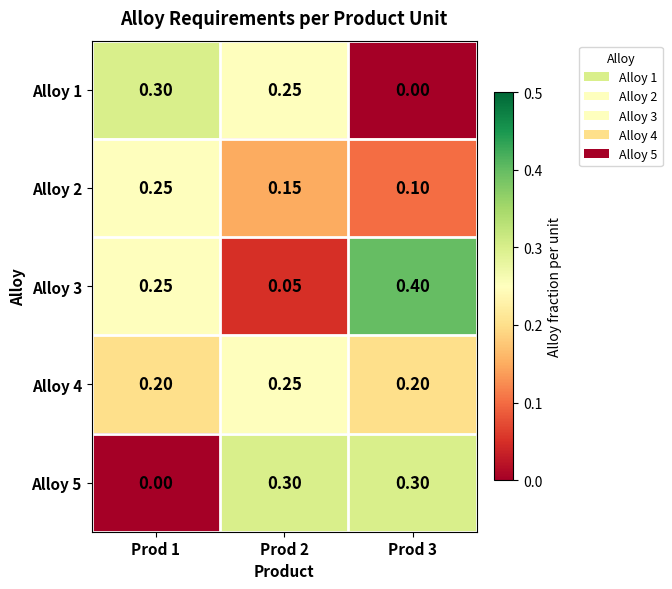

Is the value of Alloy 3 at Prod 3 greater than the value of Alloy 1 at Prod 3?

Yes